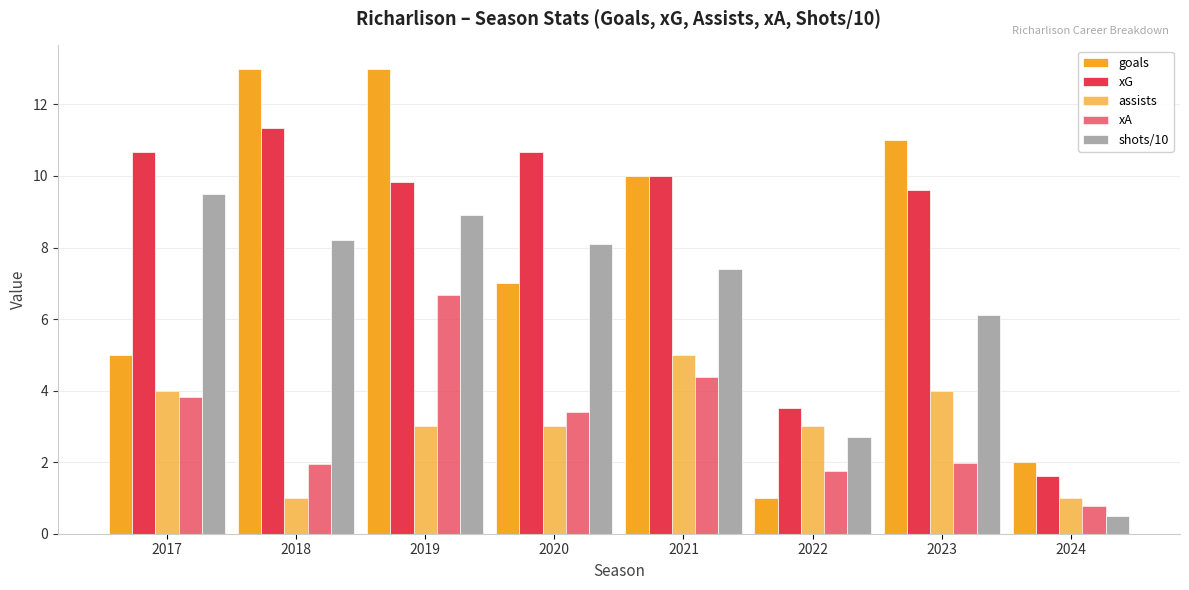

How many distinct data groups are displayed?

5